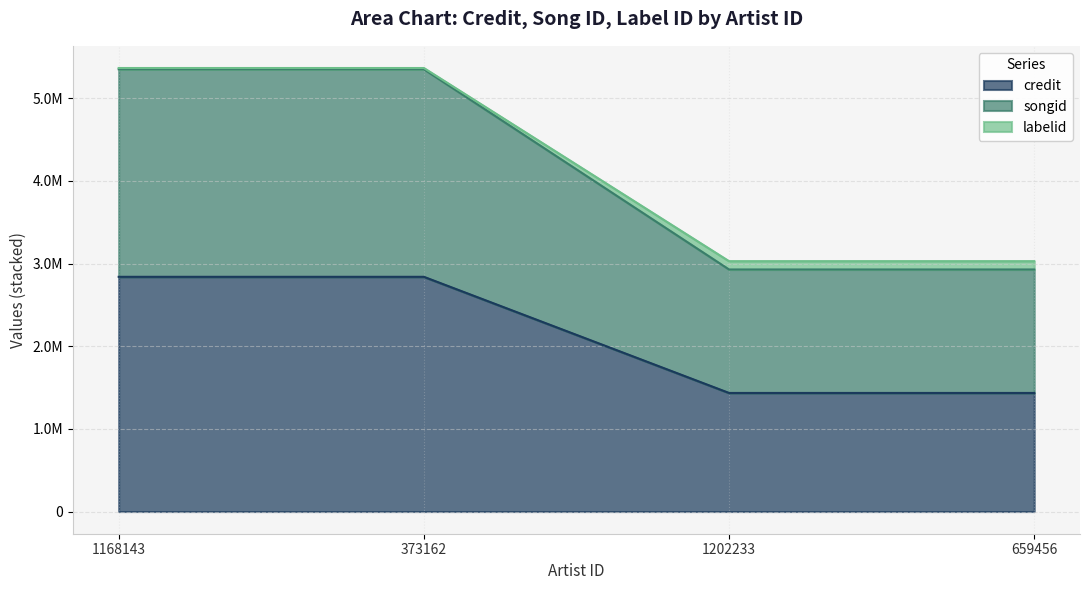

True or false: credit has a value of 849616 at 1202233.

False